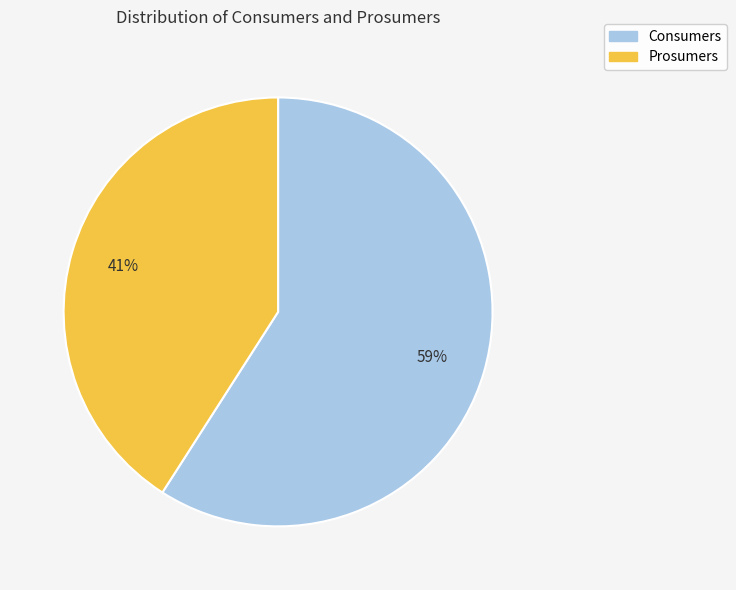

Is the sum of Prosumers and Consumers greater than half?

Yes